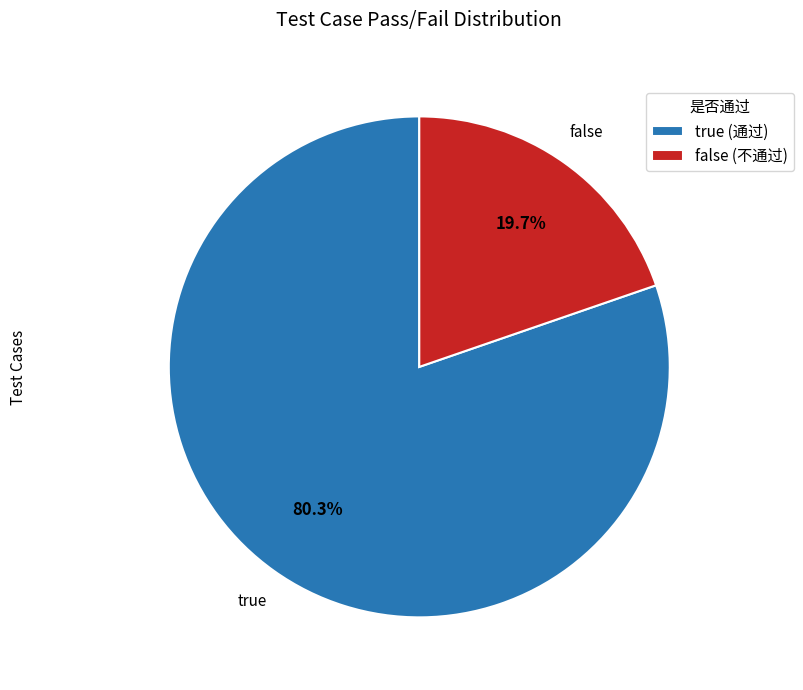

What percentage is NOT represented by false?

80.3%